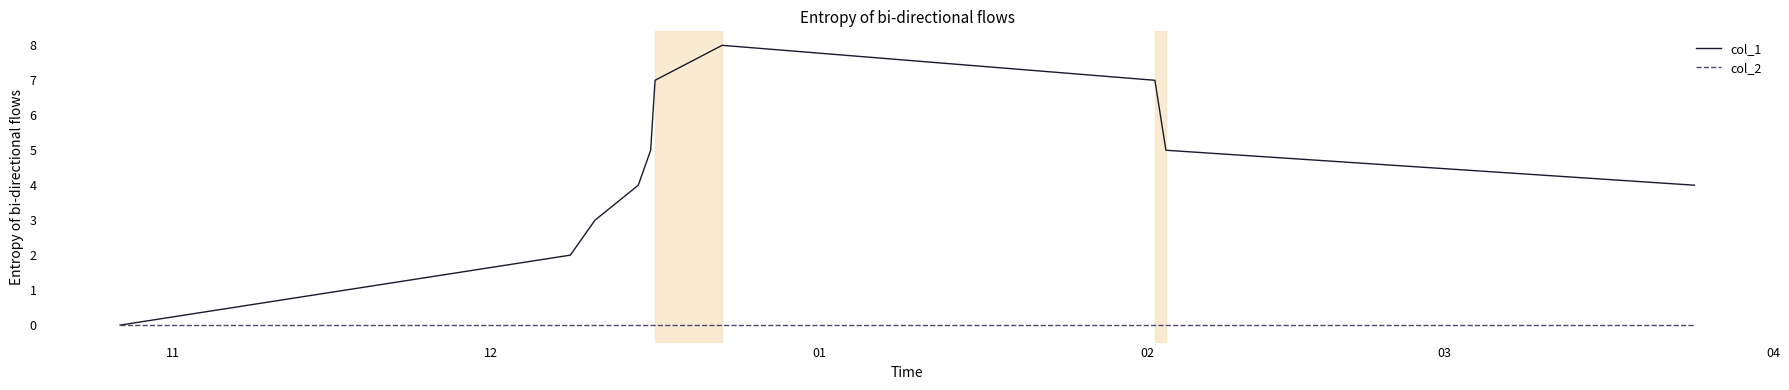

Does the chart display data point markers on the line(s)?

No